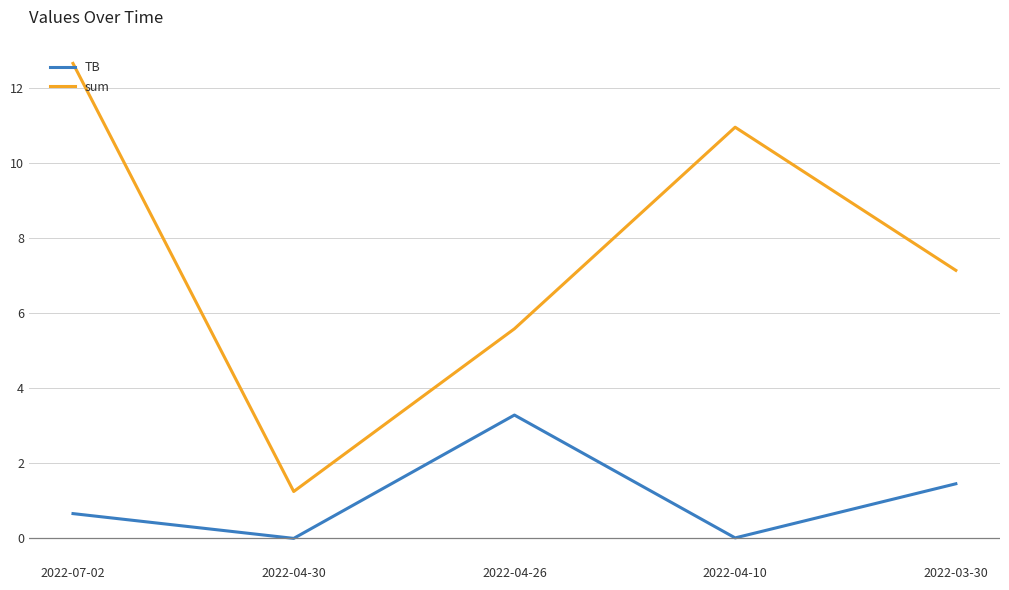

Between 2022-07-02 and 2022-04-26, which series saw the biggest shift?

sum